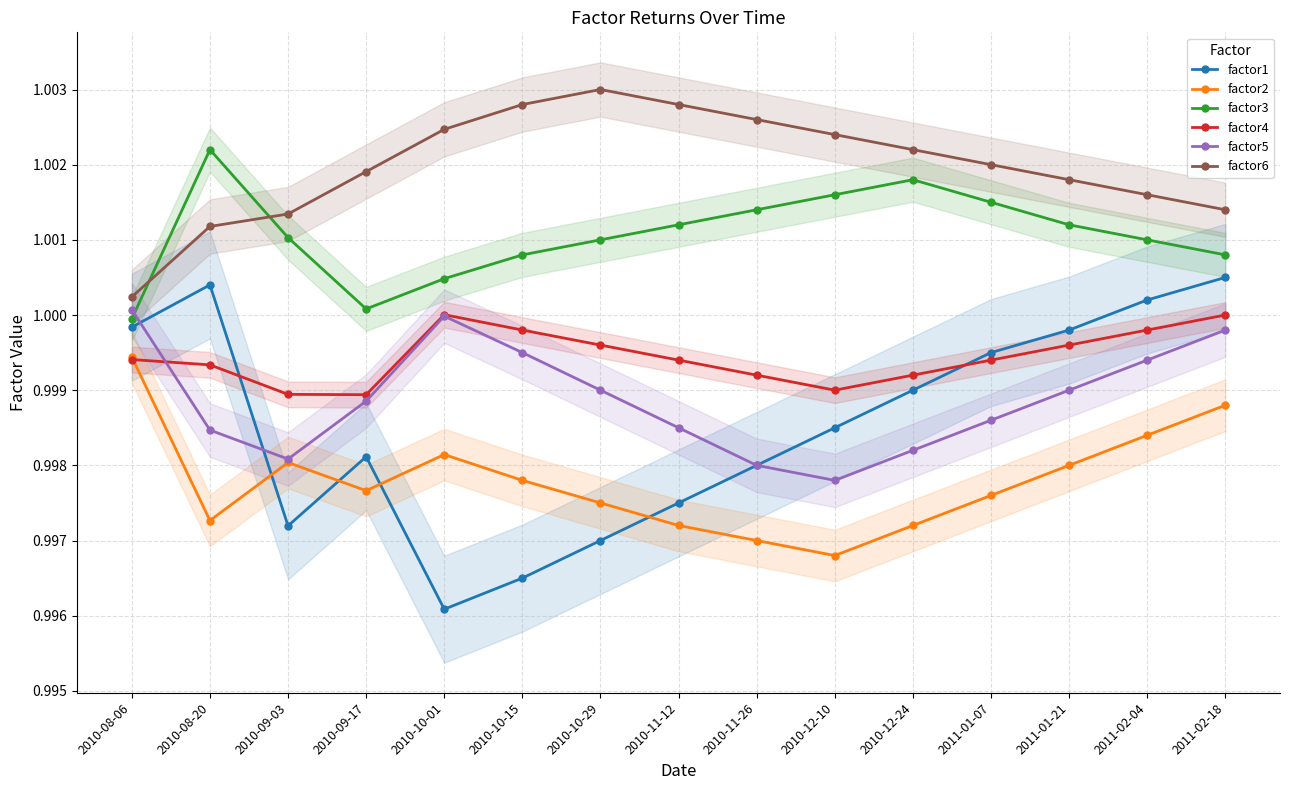

At how many categories does at least one series exceed 1?

15